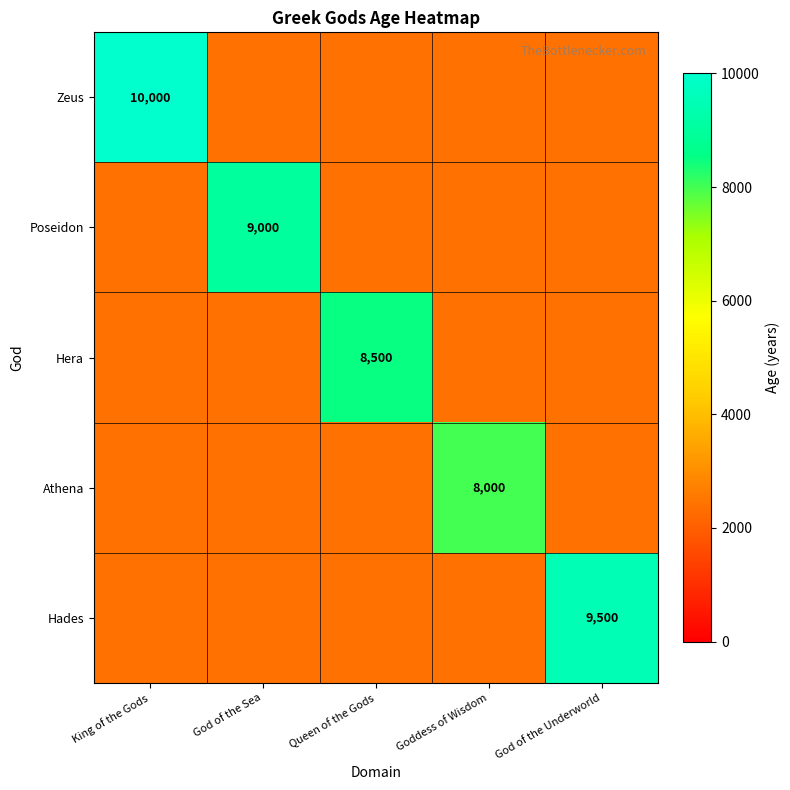

True or false: Zeus has a value of 16635 at King of the Gods.

False